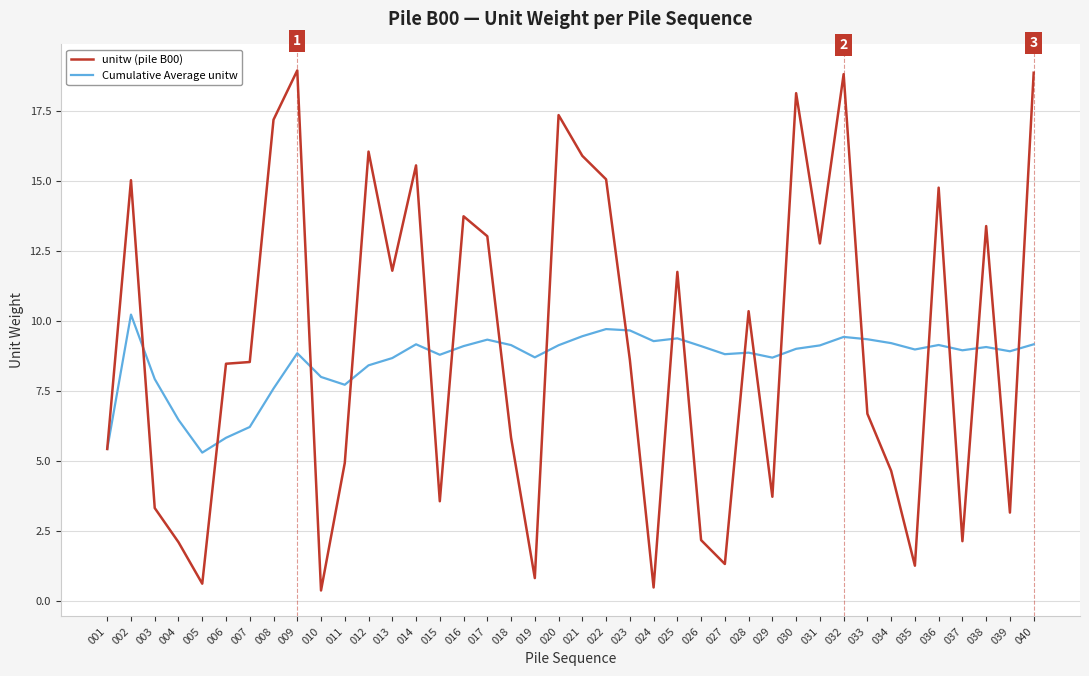

What is the highest value of the unitw (pile B00) series?

18.9